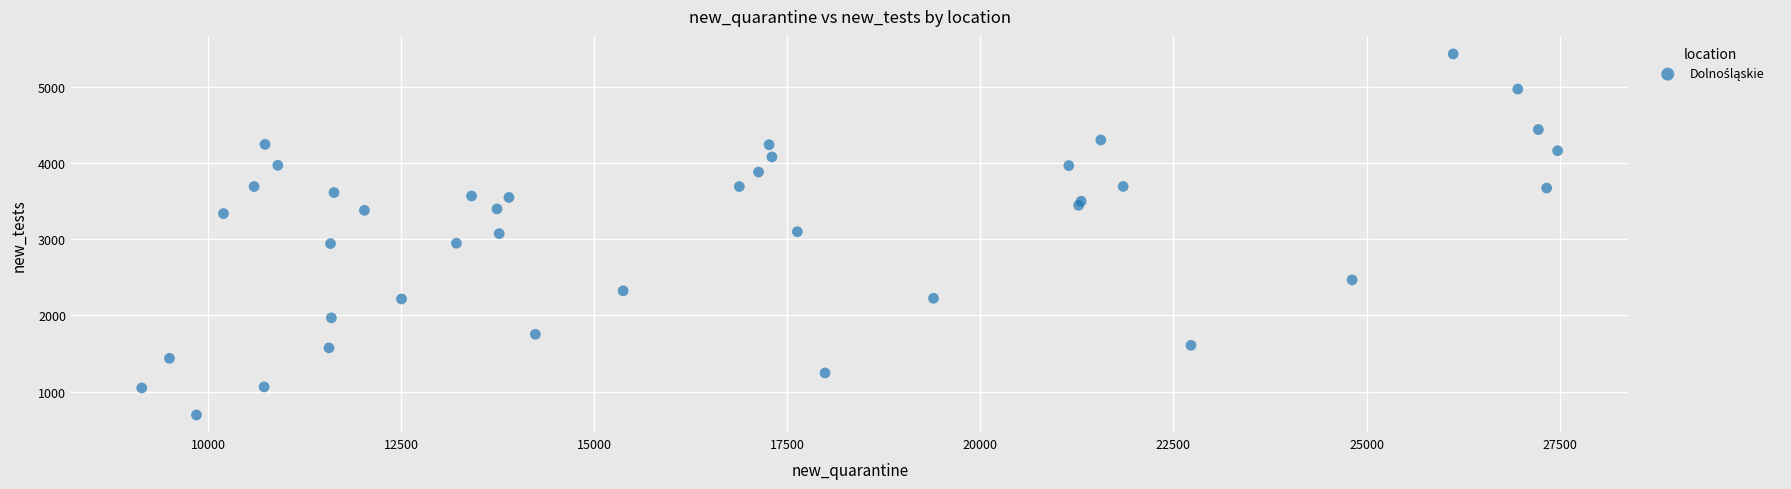

What is the range of Y values (max minus min)?

4740